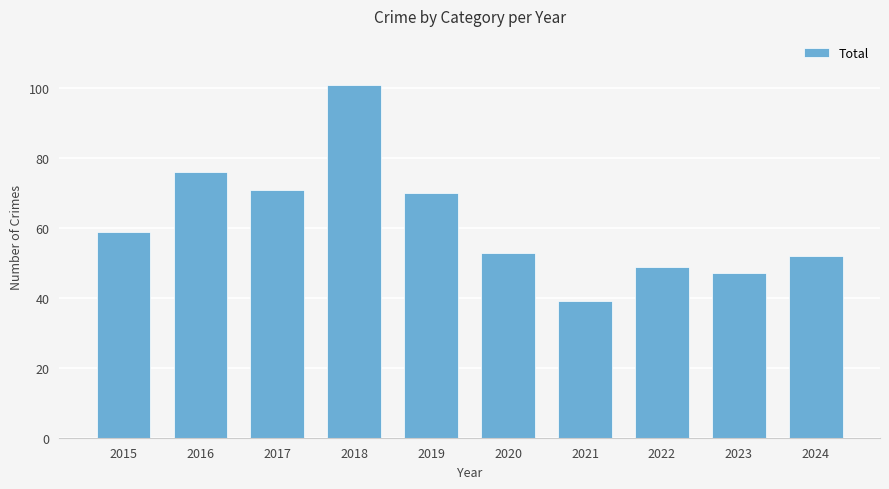

What is the sum of the values at 2023 and 2015?

106